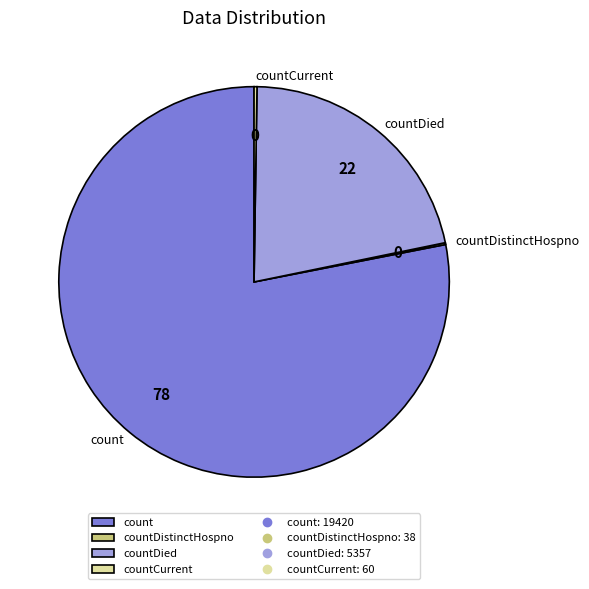

Is it true that countDied is 8% of the pie?

False